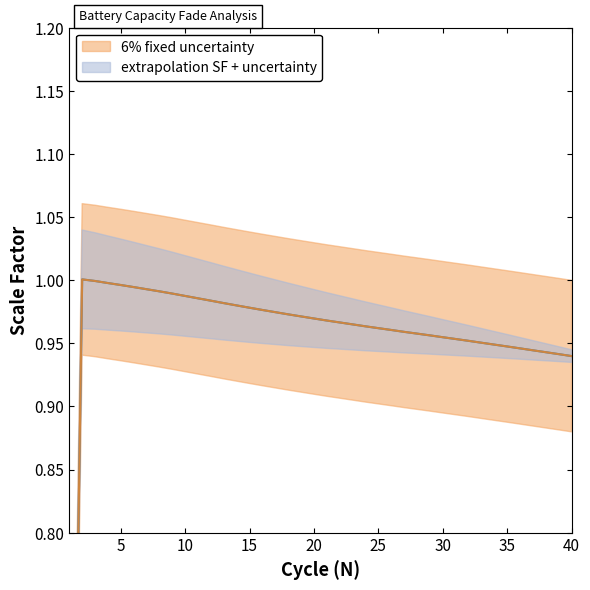

Rank the categories by value from highest to lowest.

2, 3, 4, 5, 6, 7, 8, 9, 10, 11, 12, 13, 14, 15, 16, 17, 18, 19, 20, 21, 22, 23, 24, 25, 26, 27, 28, 29, 30, 31, 32, 33, 34, 35, 36, 37, 38, 39, 40, 1